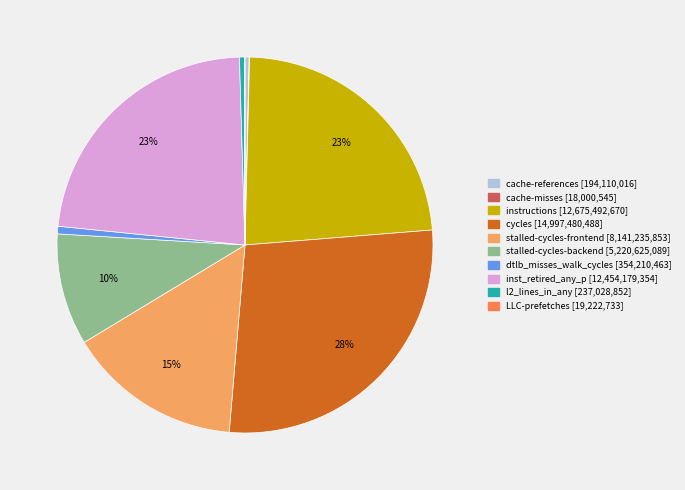

Is the sum of dtlb_misses_walk_cycles and inst_retired_any_p greater than half?

No